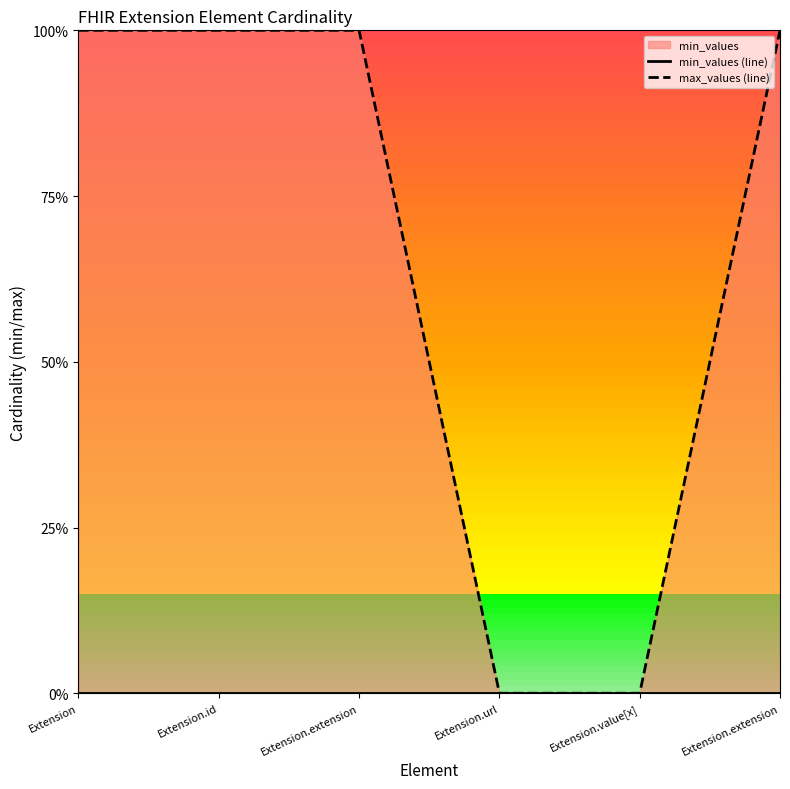

Does the chart display data point markers on the line(s)?

No